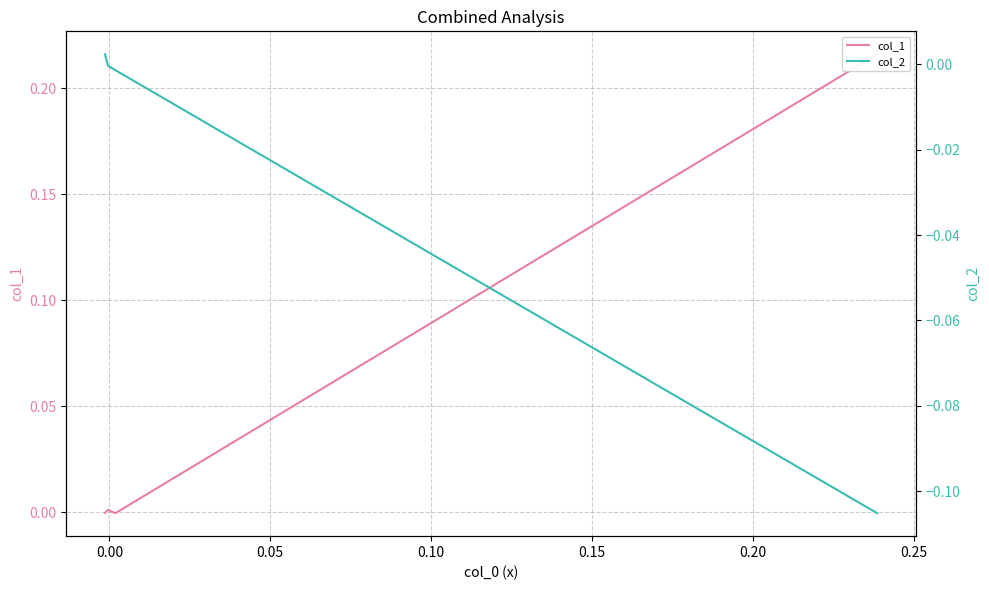

How many intersections are there between col_1 and col_2?

1